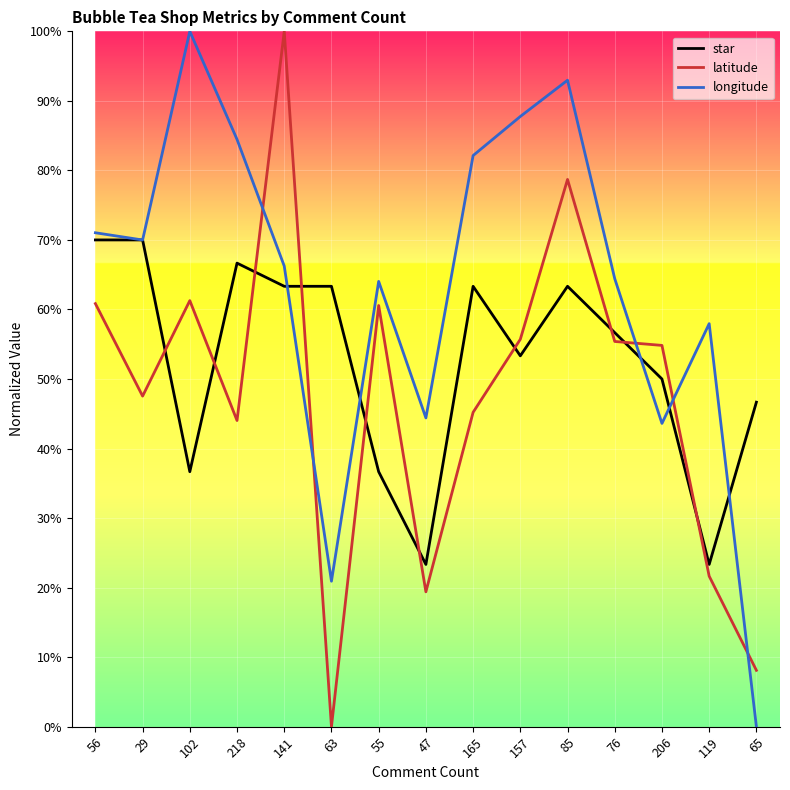

Does the chart display data point markers on the line(s)?

No